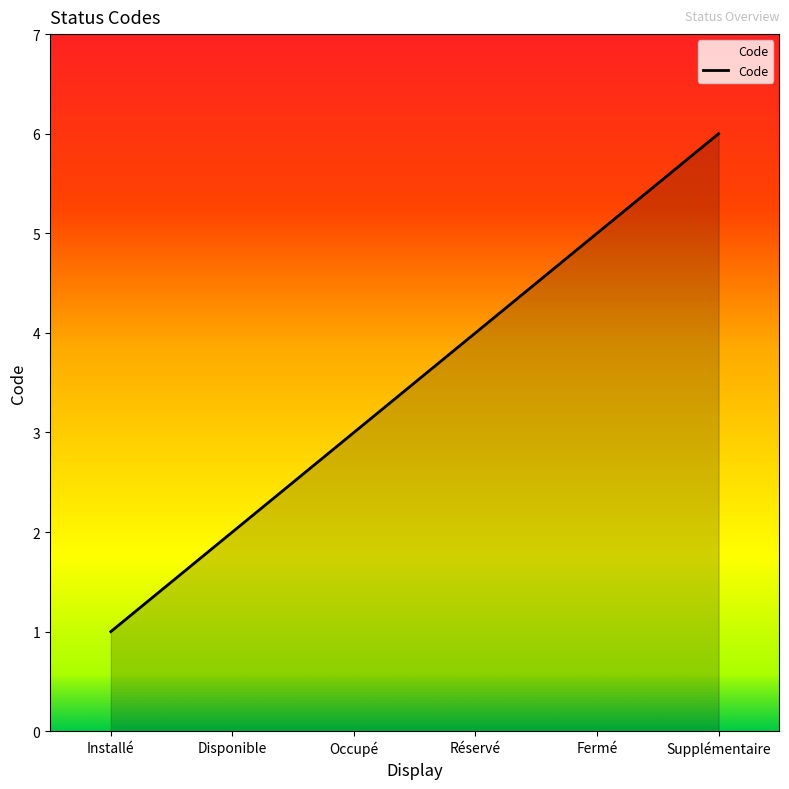

Is it true that the value at Fermé is 5?

True